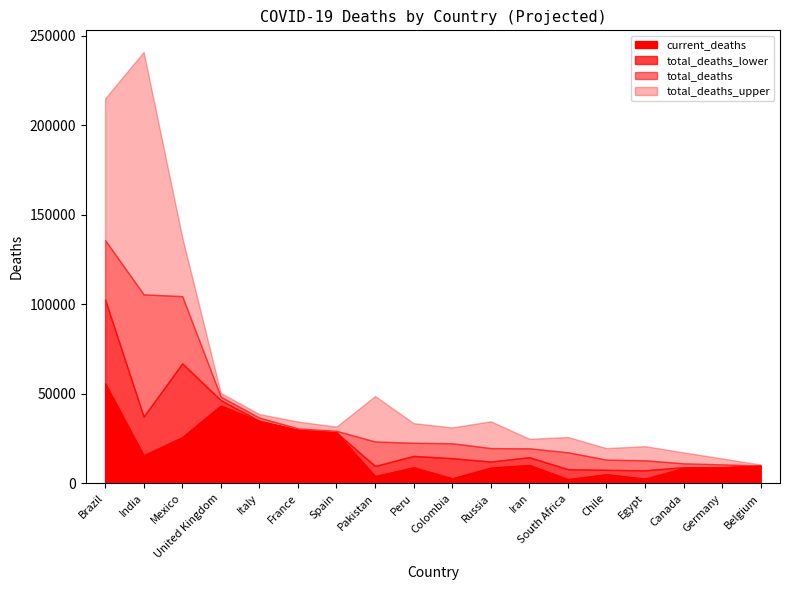

Reading right to left, transcribe all the data shown in this chart.

current_deaths: 9731	8965	8571	2620	5068	2340	10239	8770	2786	8939	4035	28338	29781	34708	43498	25779	15685	55961
total_deaths_lower: 9752	9083	9057	7273	7549	7914	14604	12177	14036	15316	9699	28393	29813	34986	46457	67006	37277	102765
total_deaths: 9961	10602	11186	12882	13243	17368	19560	19707	22417	22656	23395	29329	30691	36722	48389	104583	105559	135923
total_deaths_upper: 10507	13924	17314	20791	19700	25906	24903	34670	31258	33642	48793	31713	34537	38726	50532	137535	240992	214975